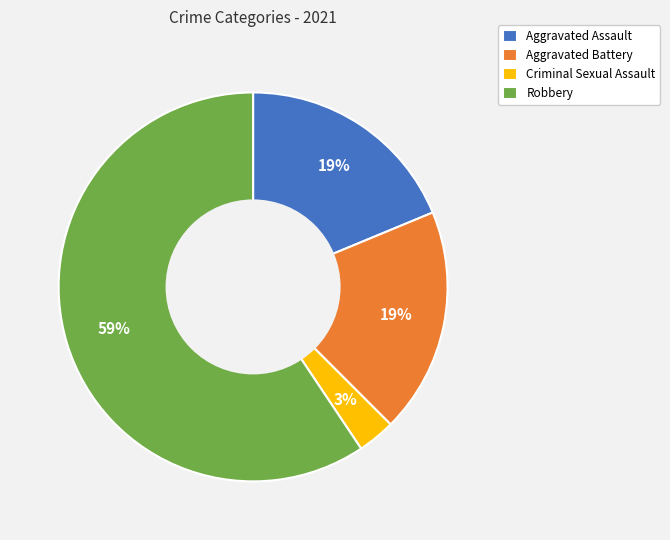

To the nearest percent, what is the average slice percentage?

25%